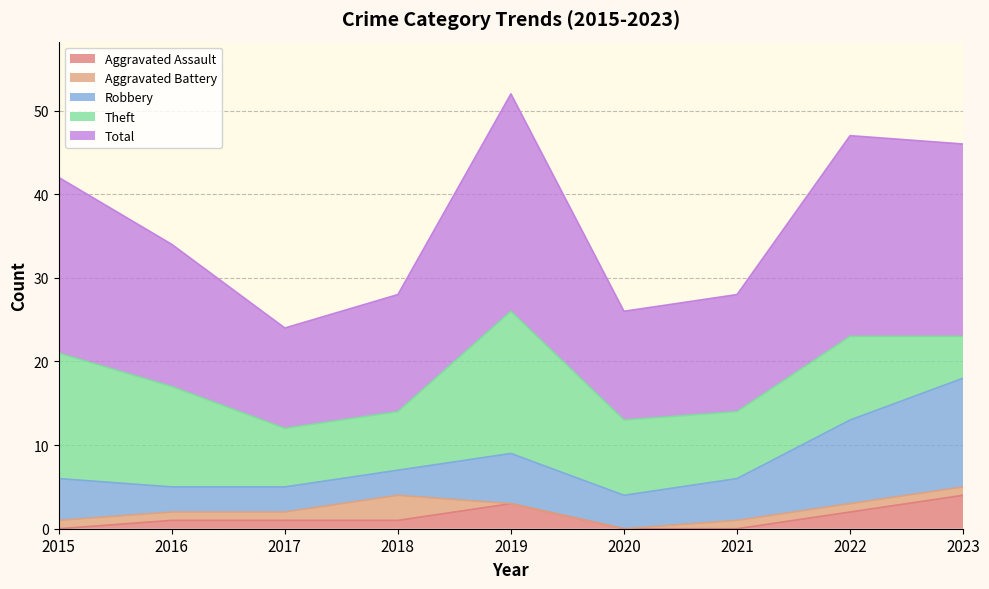

Which series has the largest total across all categories?

Total